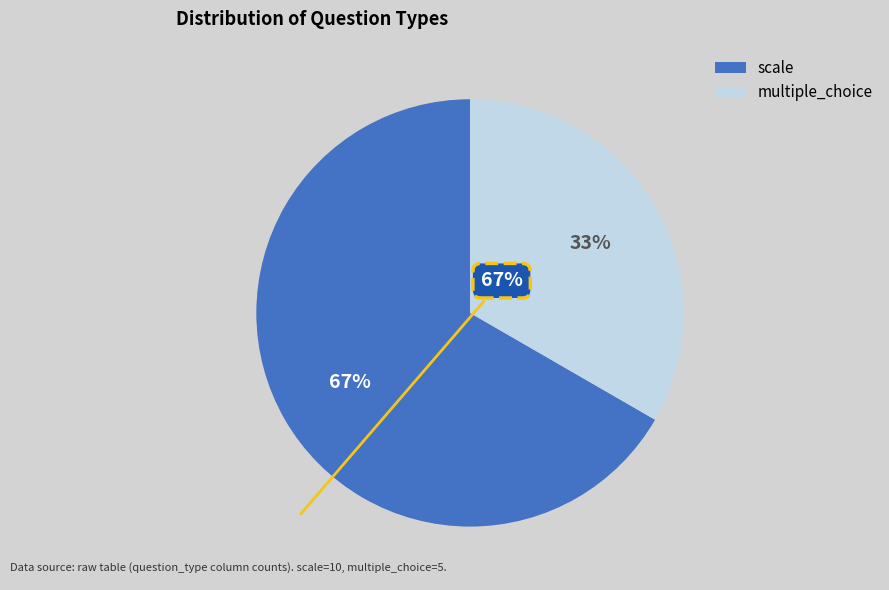

Approximately how many times larger is the value at multiple_choice compared to scale?

0.5